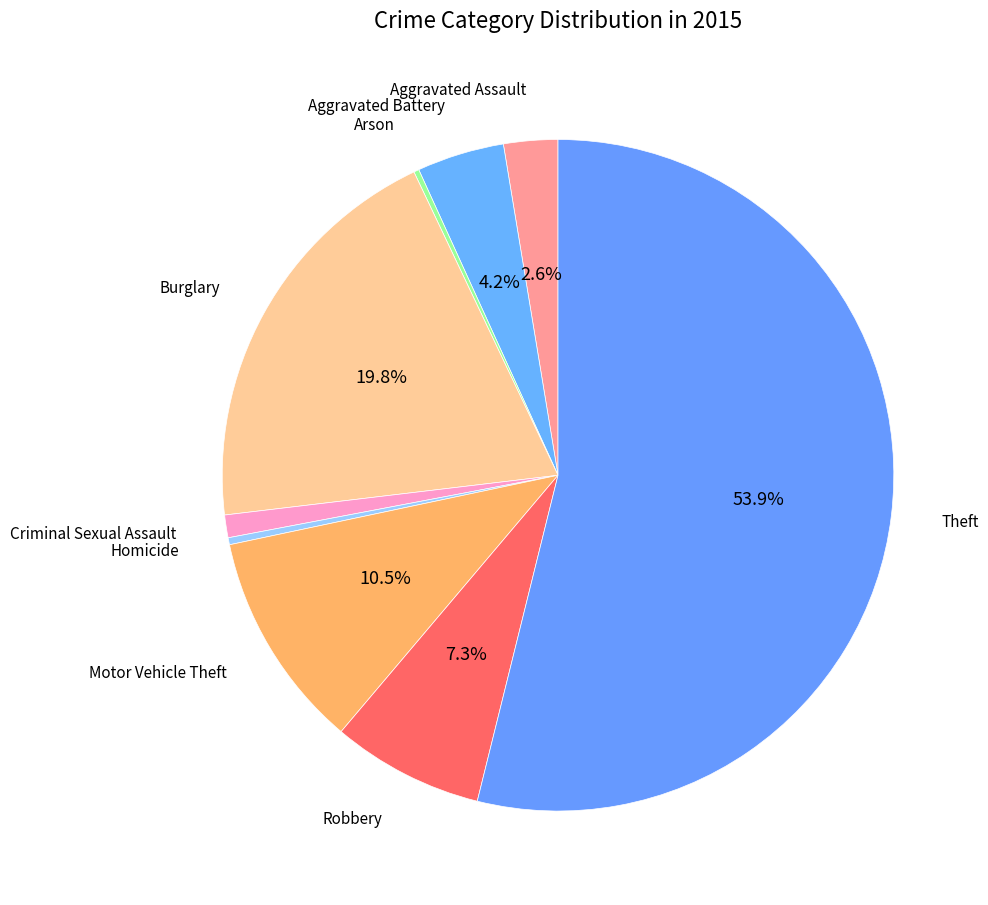

Combined, do Theft and Aggravated Battery account for over 50%?

Yes